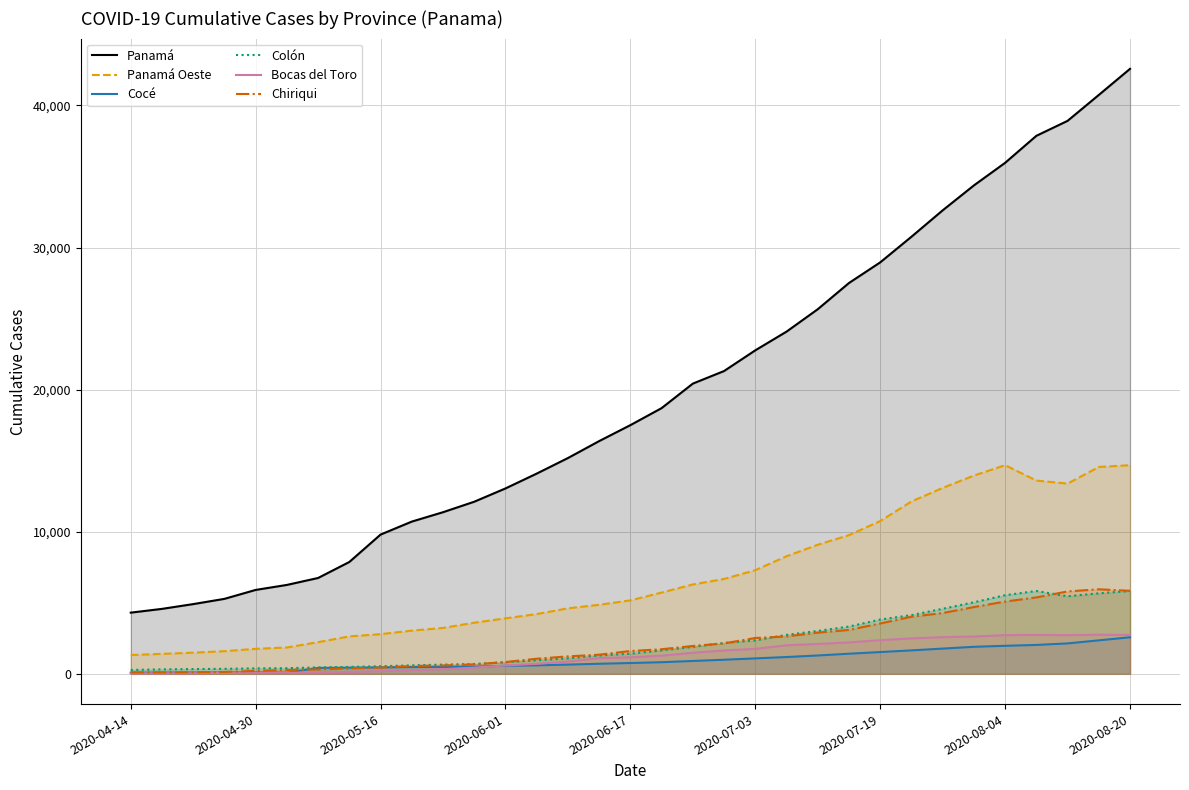

Read the Panamá Oeste value at 19, to the nearest 10.

6680